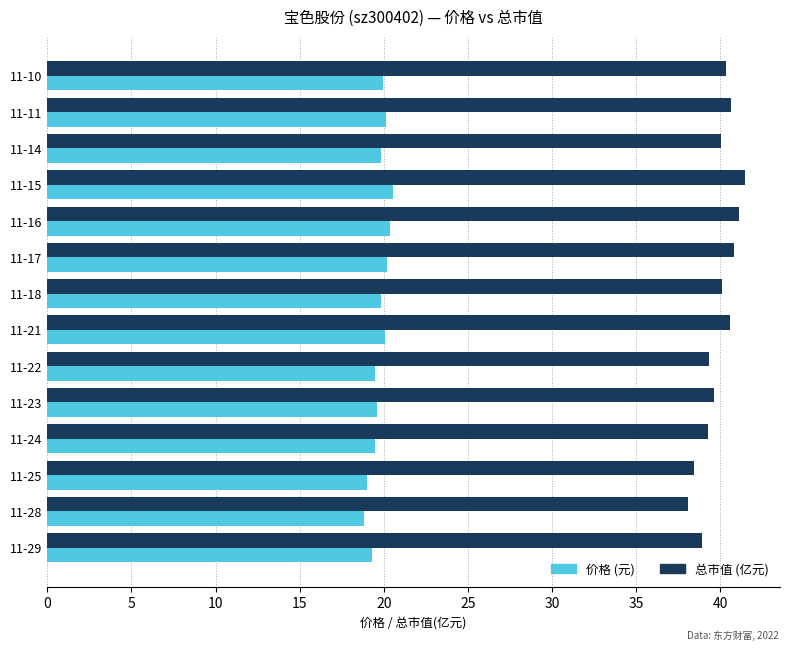

At 11-17, list the series in order from smallest to largest.

价格 (元), 总市值 (亿元)